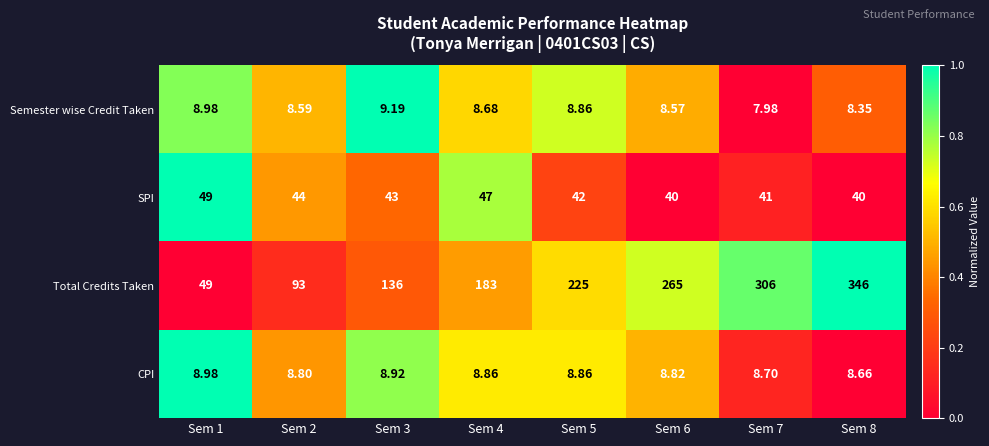

Rank the series by their maximum value, from highest to lowest.

Total Credits Taken, SPI, Semester wise Credit Taken, CPI